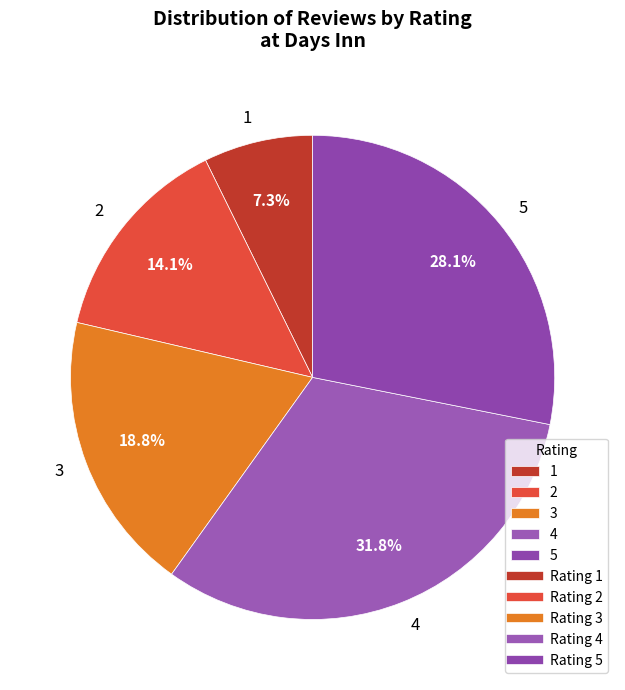

Rank the categories by value from lowest to highest.

1, 2, 3, 5, 4